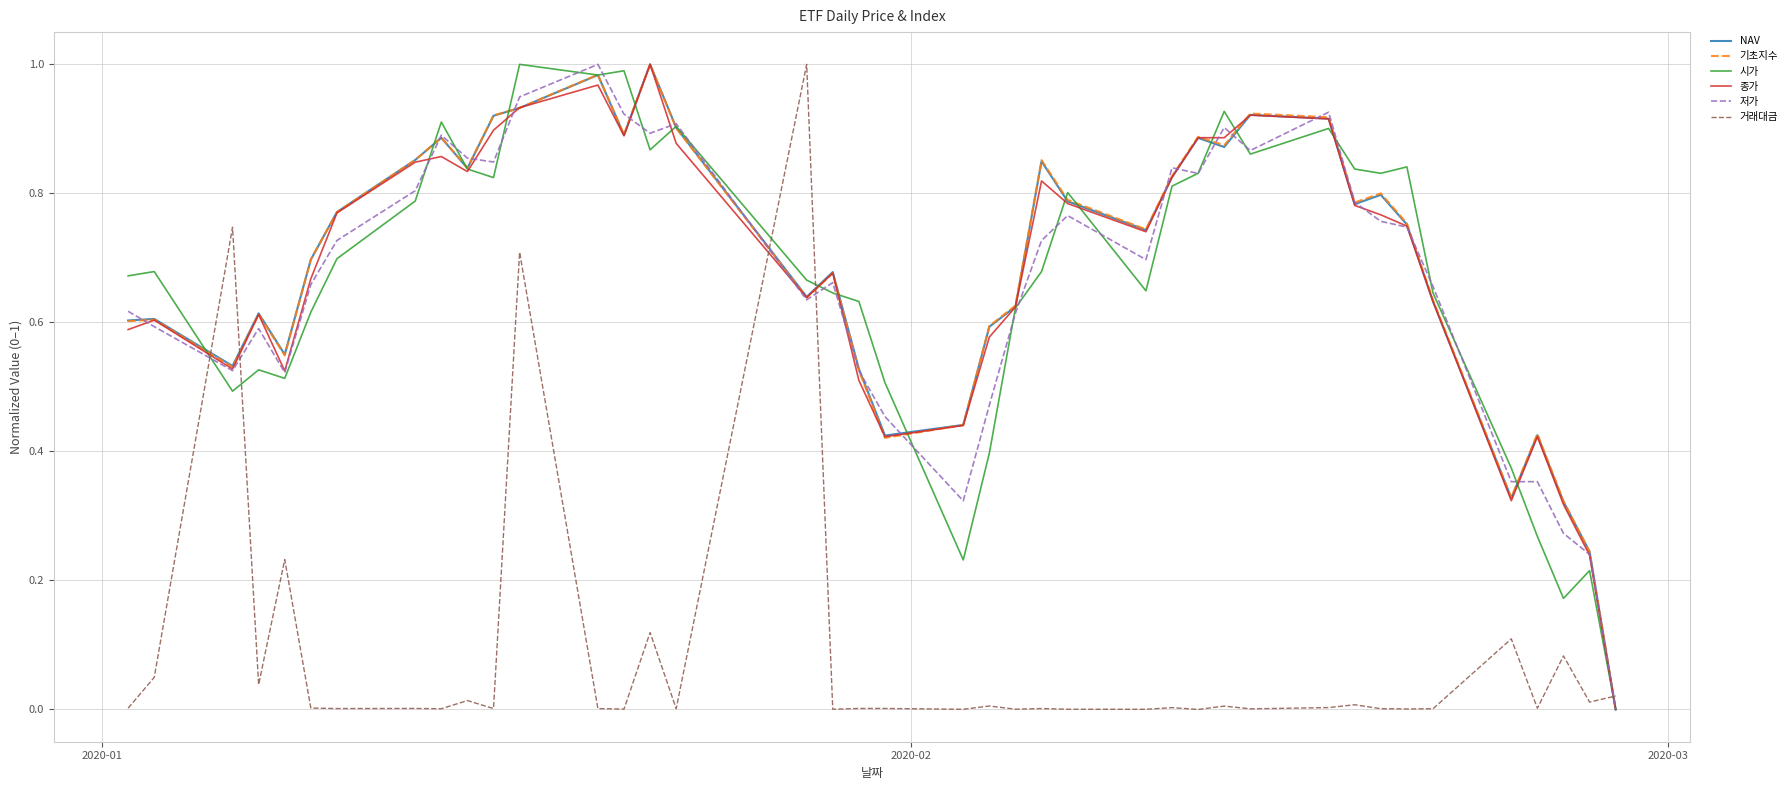

In 저가, how many points are lower than both neighbors (excluding endpoints)?

9